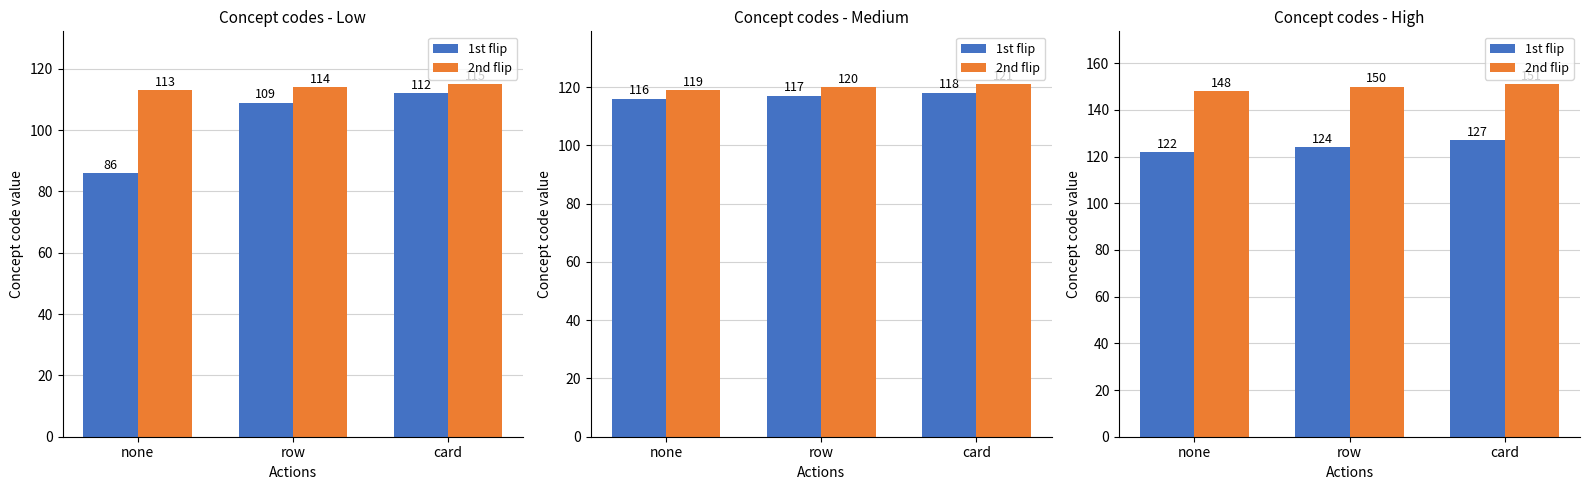

What are all the series names shown in the legend?

1st flip, 2nd flip